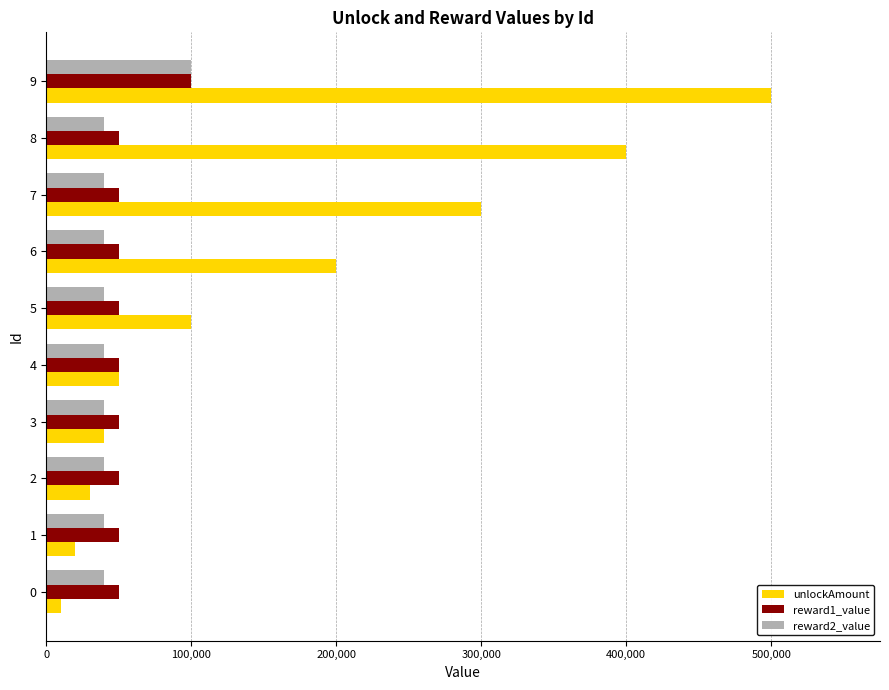

Which series has the widest spread of values?

unlockAmount